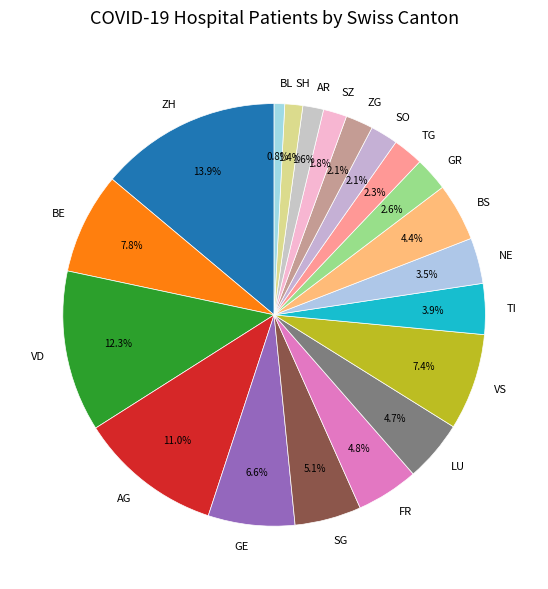

Is ZH the majority of the pie?

No